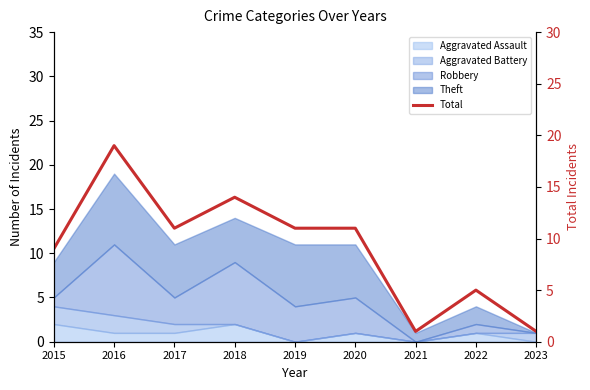

What value does the data have at 2015?

9